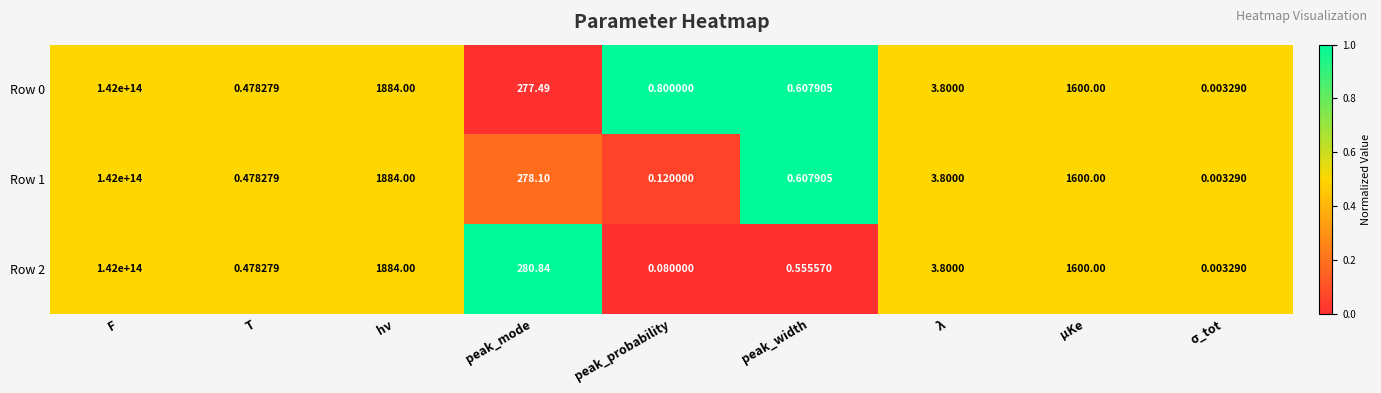

Which category has the highest value in the Row 0 series?

F